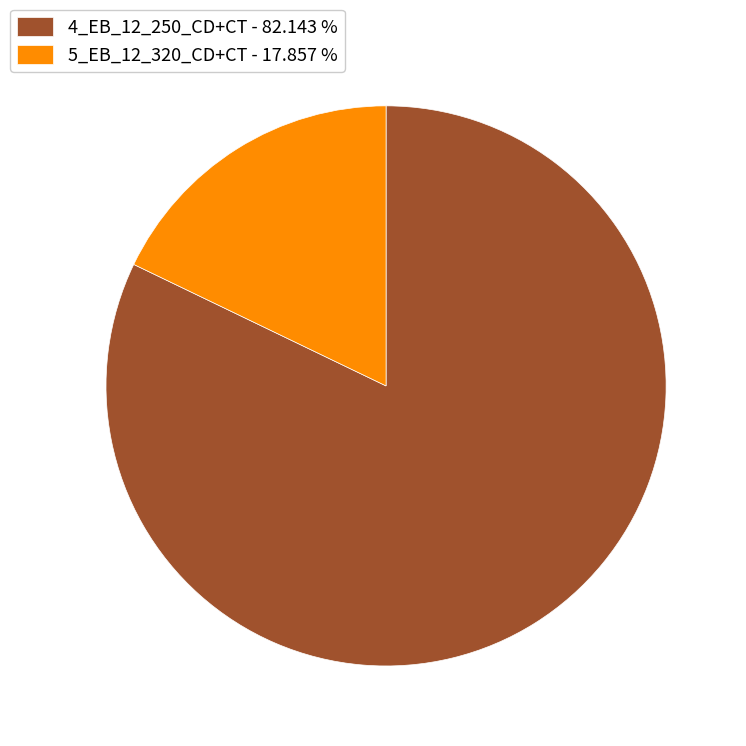

Combined, do 5_EB_12_320_CD+CT - 17.857 % and 4_EB_12_250_CD+CT - 82.143 % account for over 50%?

Yes